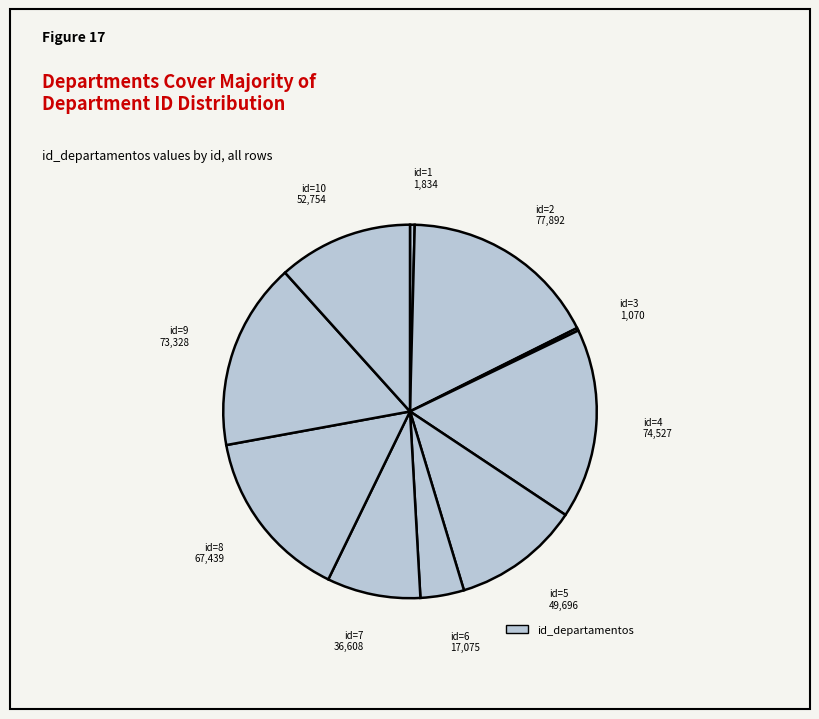

Rank the categories by value from lowest to highest.

3, 1, 6, 7, 5, 10, 8, 9, 4, 2